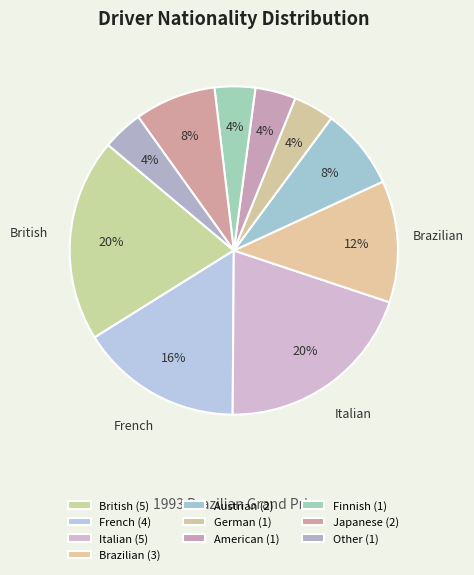

Count the number of slices in the pie.

10